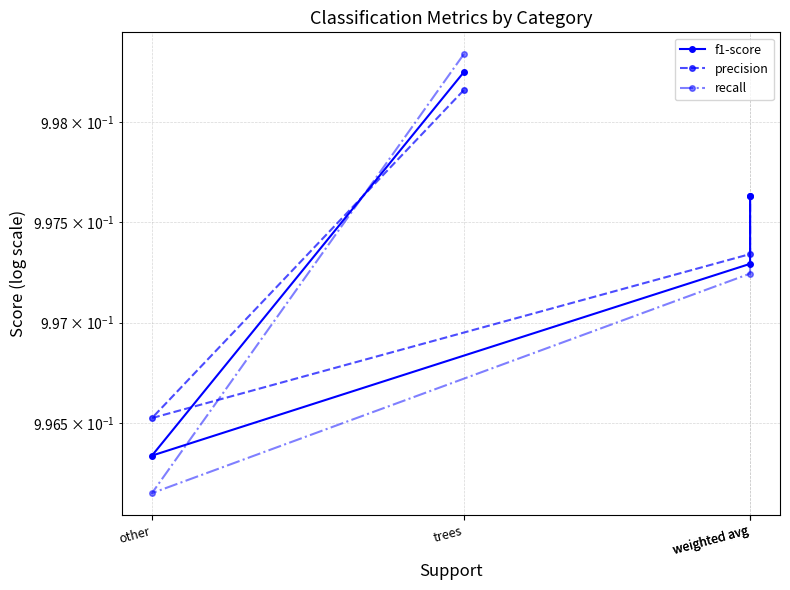

Reading right to left, extract all data points from this chart.

f1-score: 1.0	1.0	1.0	1.0
precision: 1.0	1.0	1.0	1.0
recall: 1.0	1.0	1.0	1.0